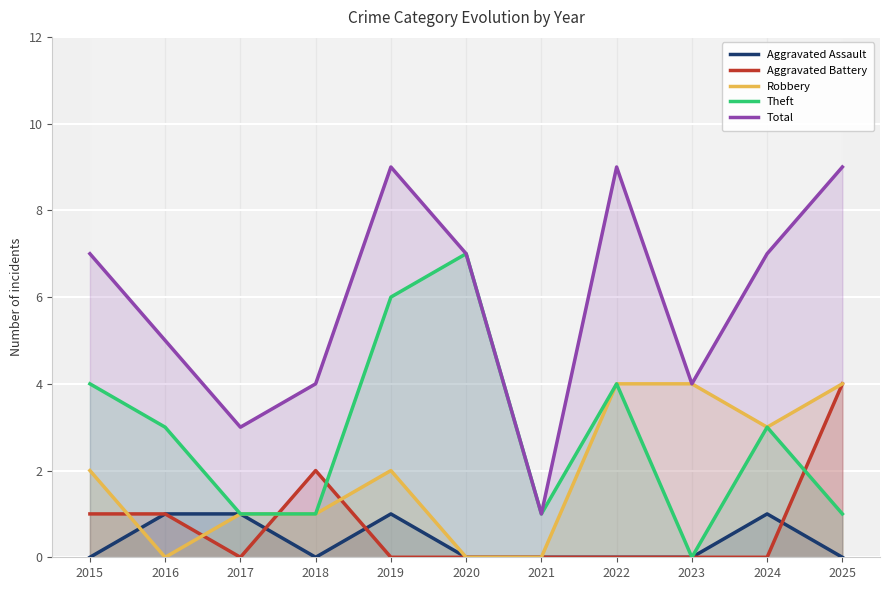

True or false: Theft has more than 1 interior local peaks.

True